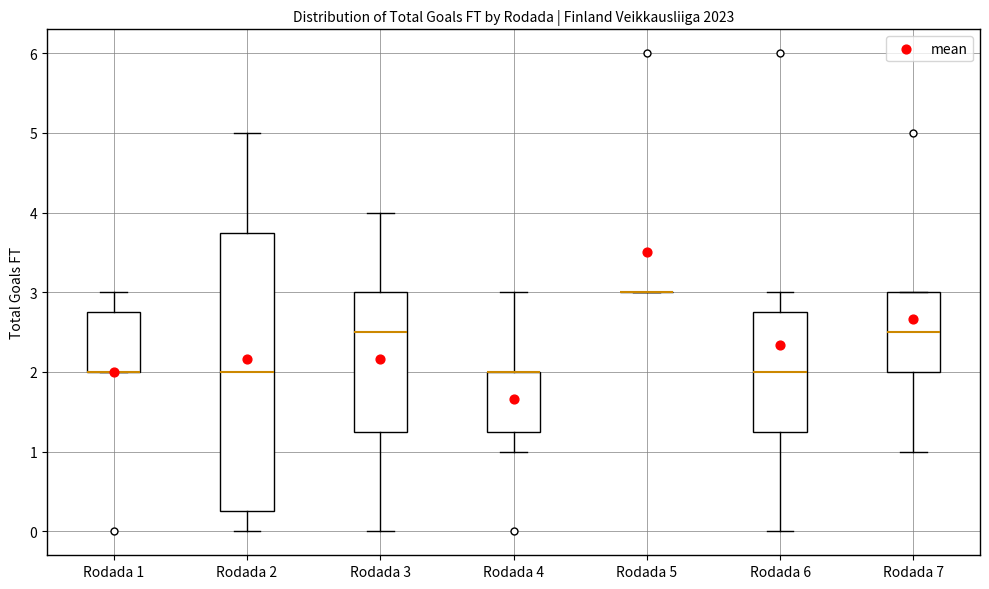

Where does the upper whisker of the box for Rodada 1 end on the y-axis? The values are not printed on the chart, so give them approximately, as read against the axis.

3.0